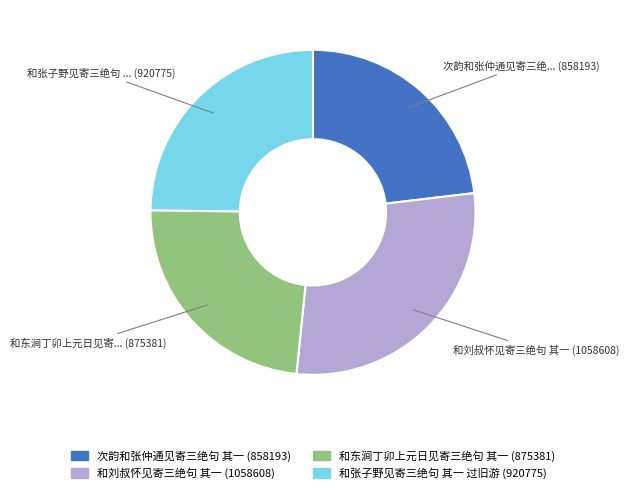

Count the number of slices in the pie.

4